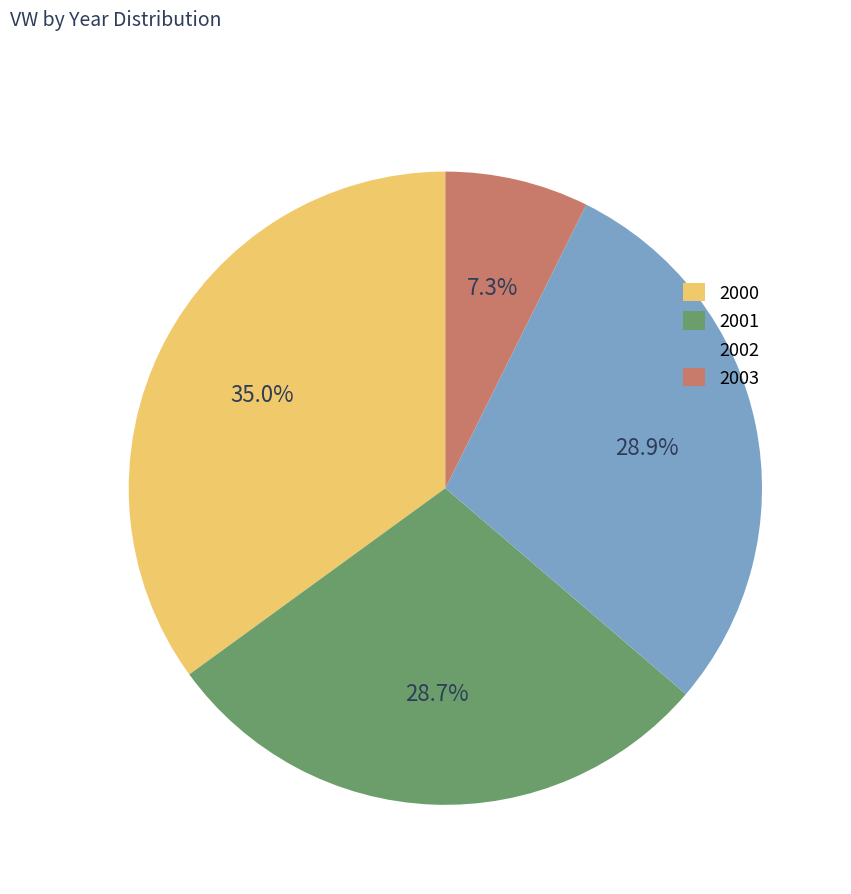

Approximately how many times larger is the value at 2002 compared to 2001?

1.0